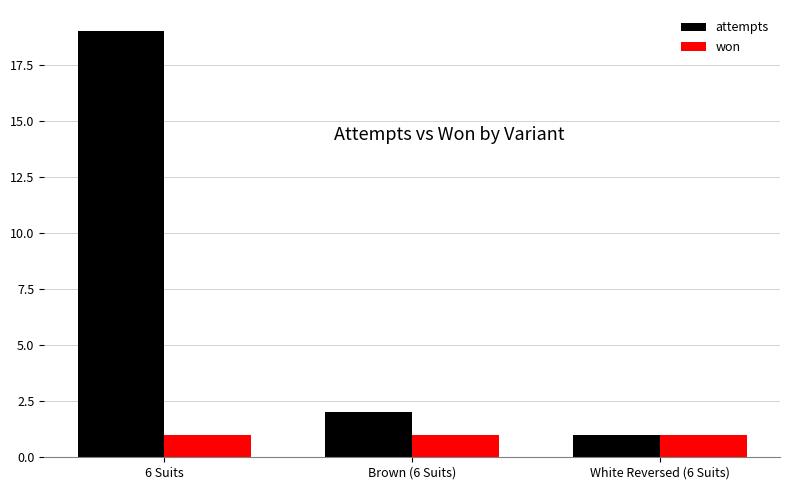

Rank the categories by attempts value from highest to lowest.

6 Suits, Brown (6 Suits), White Reversed (6 Suits)